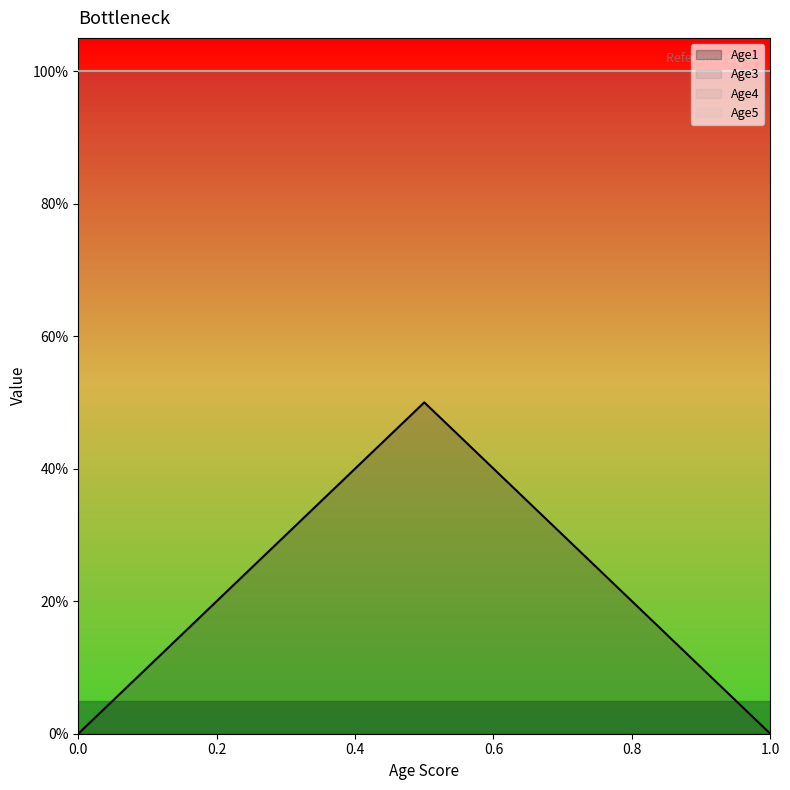

Reading left to right, what are all the values shown in this chart?

Age1: 1=0.0	1=0.5	1=0.0
Age3: 1=1.0	1=1.0	1=1.0
Age4: 1=1.0	1=1.0	1=1.0
Age5: 1=1.0	1=1.0	1=1.0